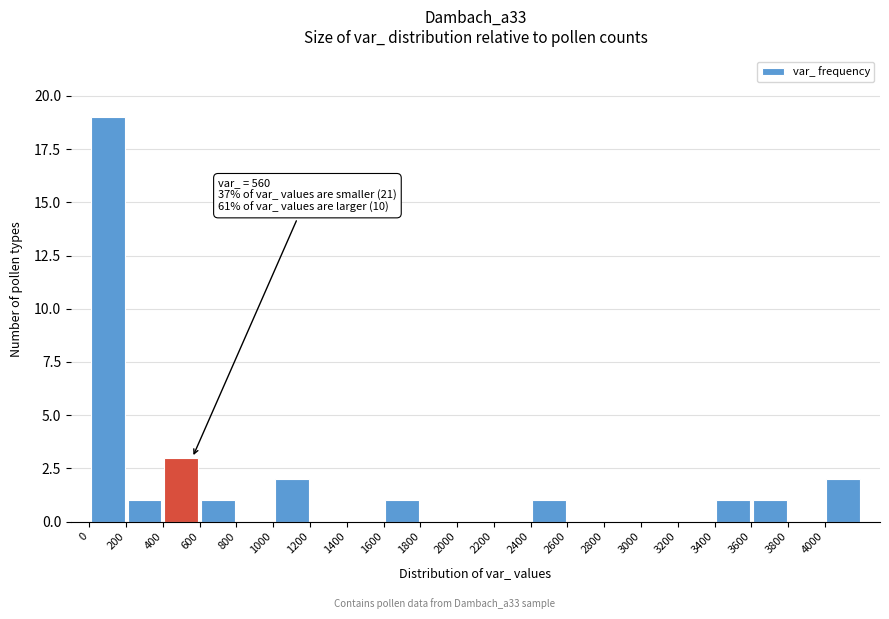

Over which range of the x-axis is the bar tallest?

0 to 200